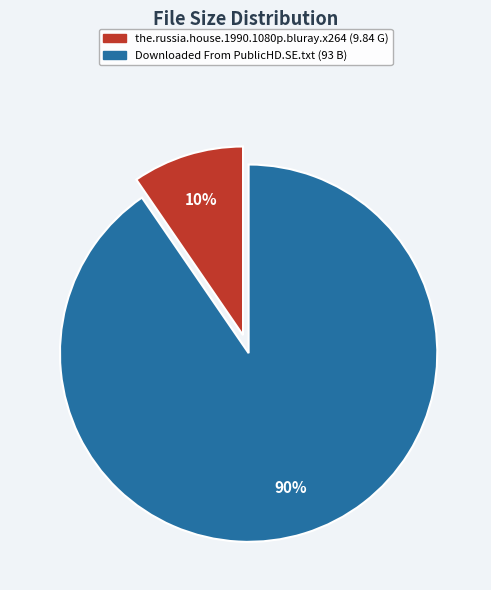

Is it true that the.russia.house.1990.1080p.bluray.x264 is 10% of the pie?

True